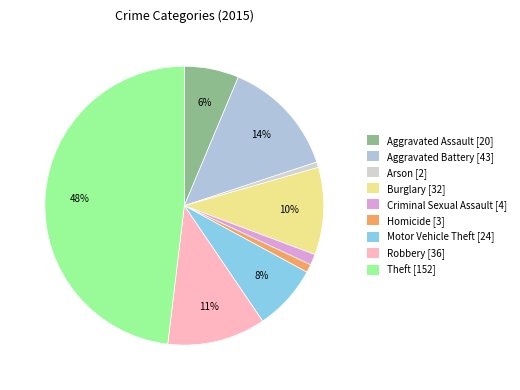

Is it true that Aggravated Assault is 6% of the pie?

True